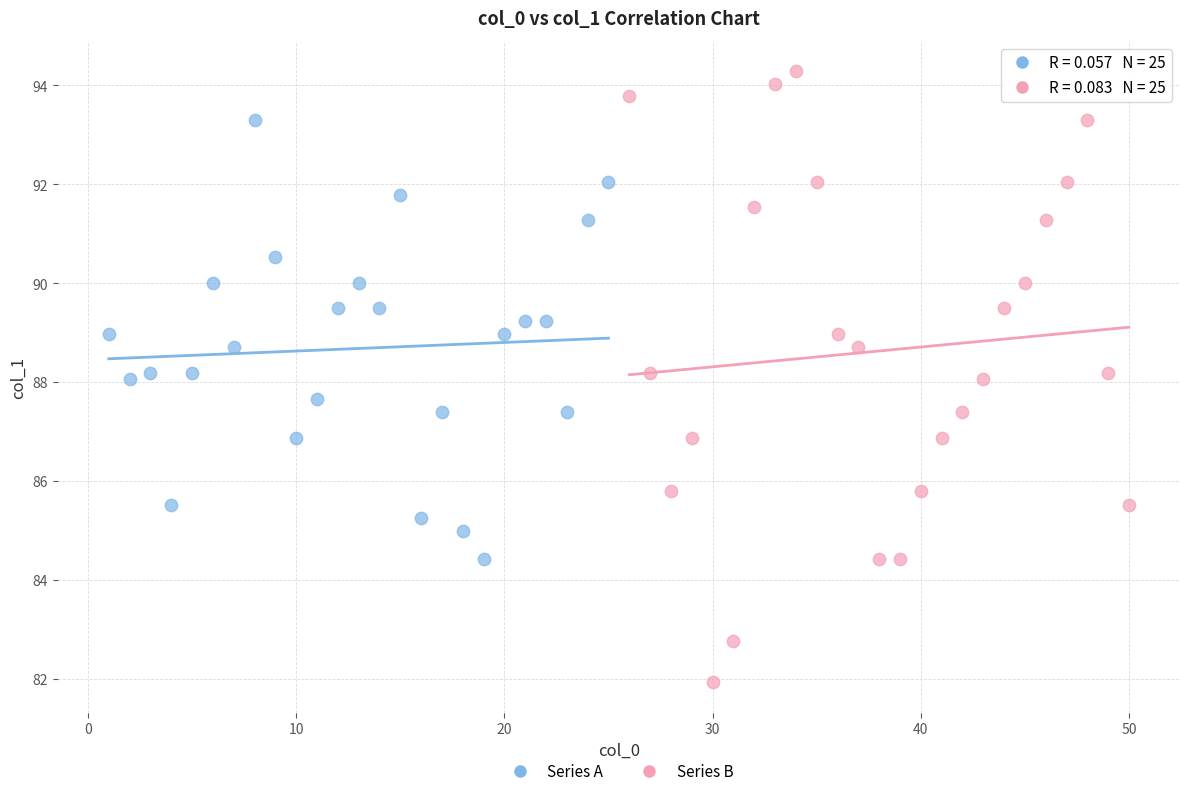

Which series contains the highest Y value?

Series B